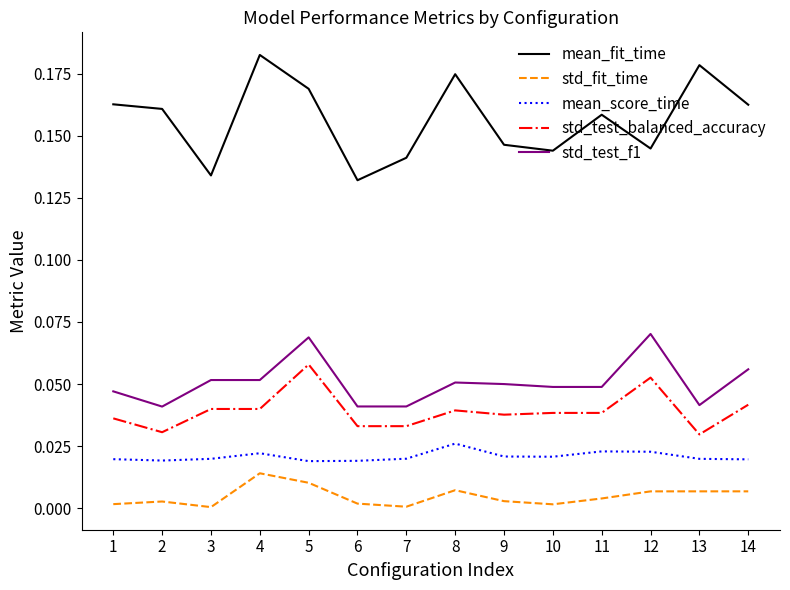

At which category does the chart reach its peak across all series?

4